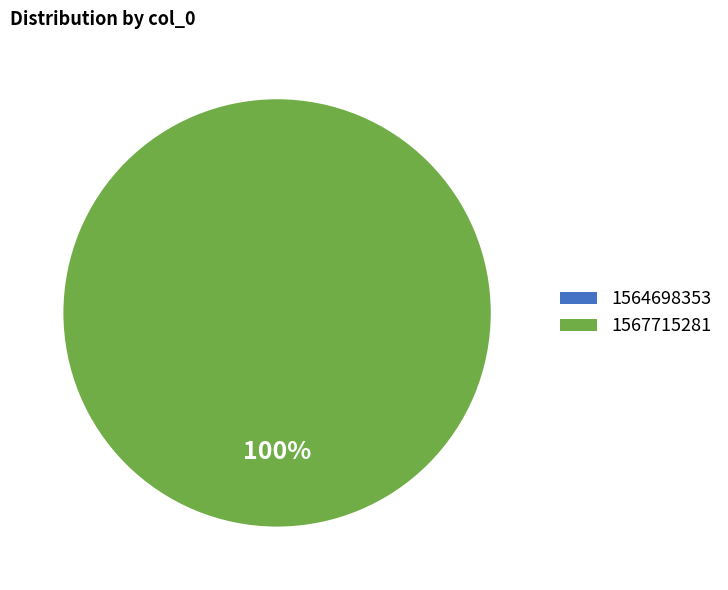

What is the total percentage of 1564698353 and 1567715281?

100.0%